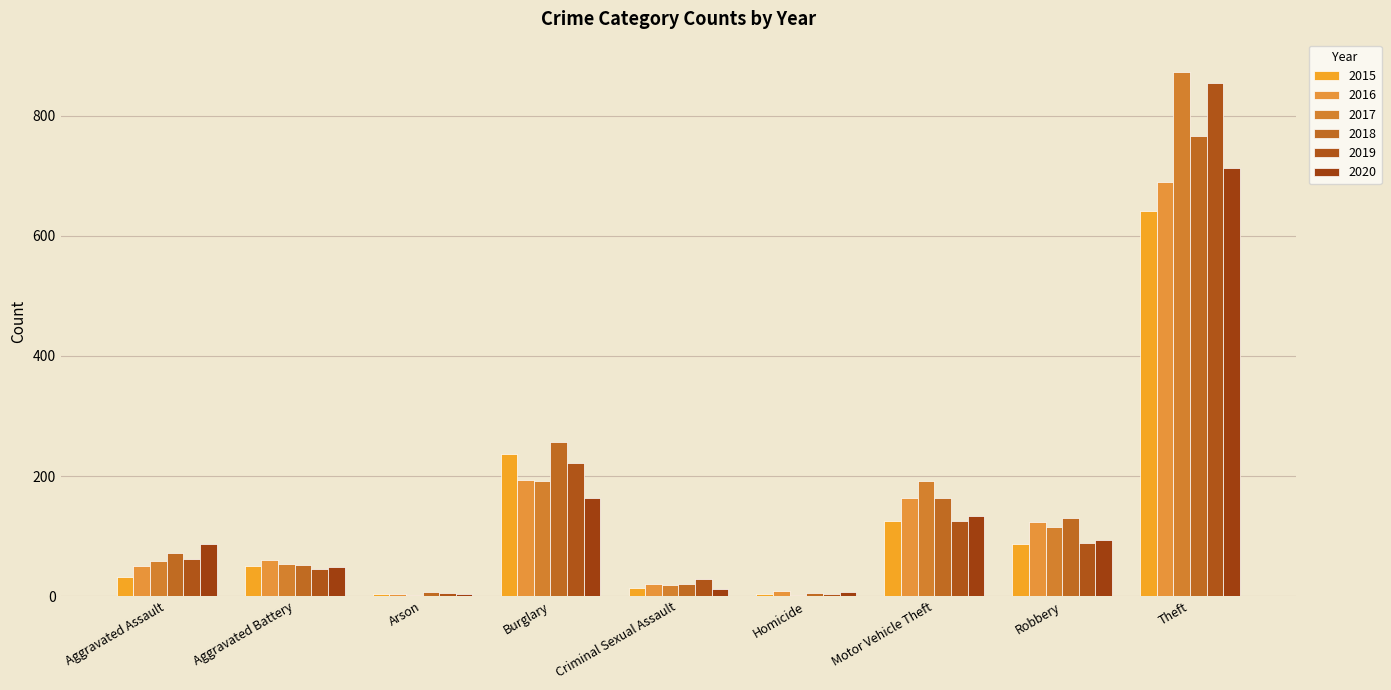

What position from the right is Aggravated Assault?

9